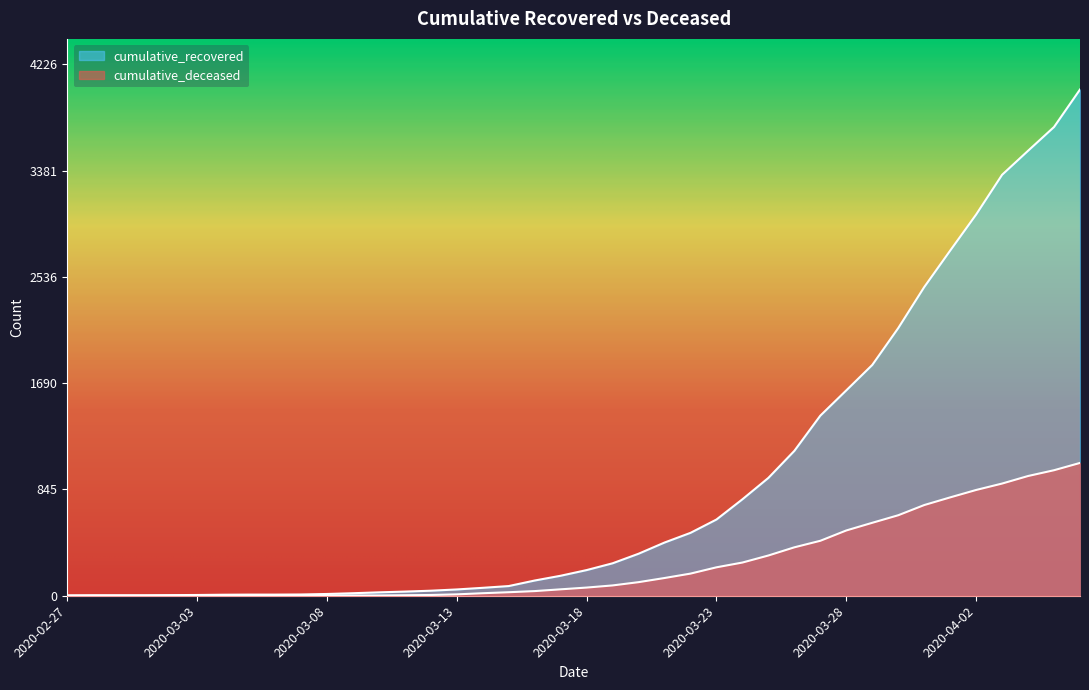

The value of cumulative_deceased at 2020-03-25 is 120. True or false?

False